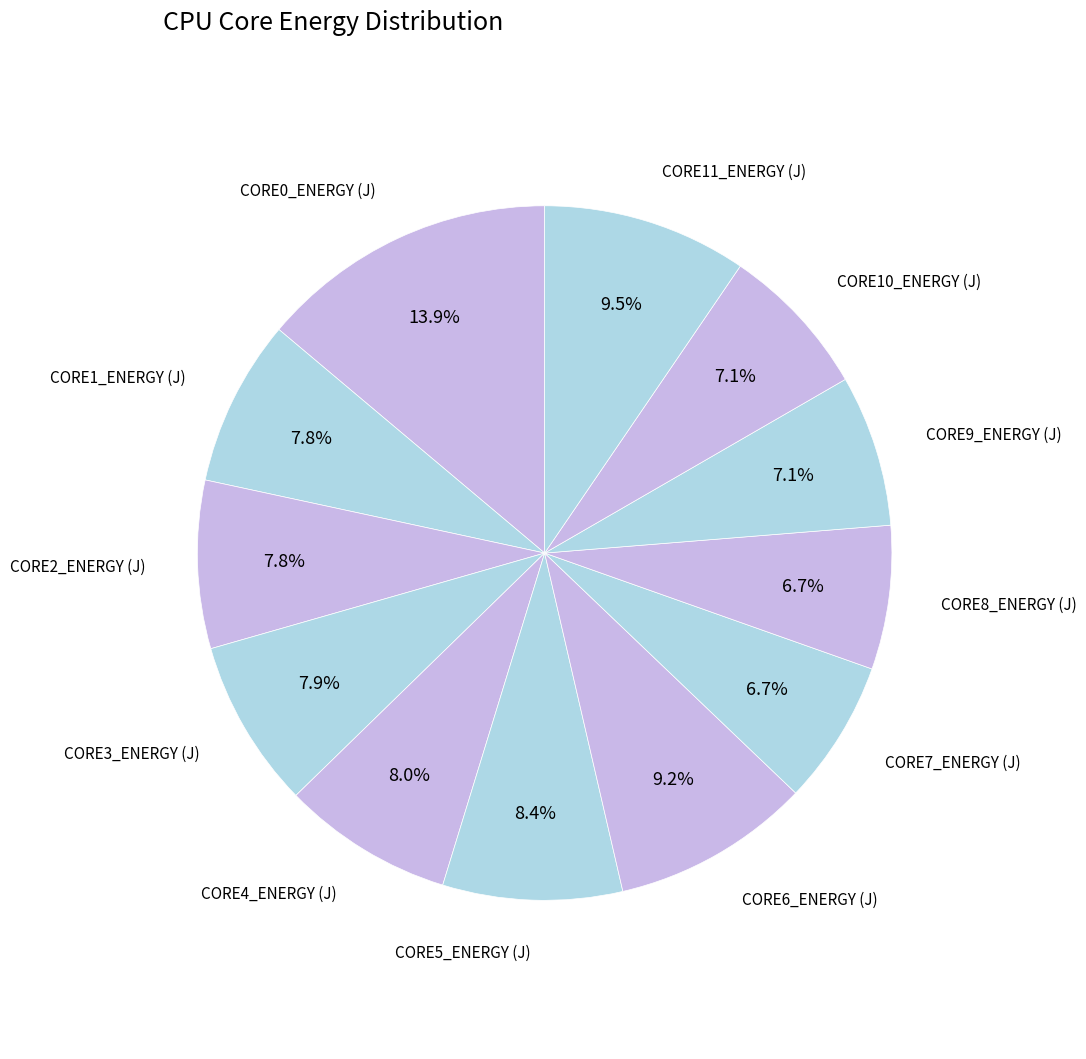

Does CORE1_ENERGY (J) represent more than half of the total?

No